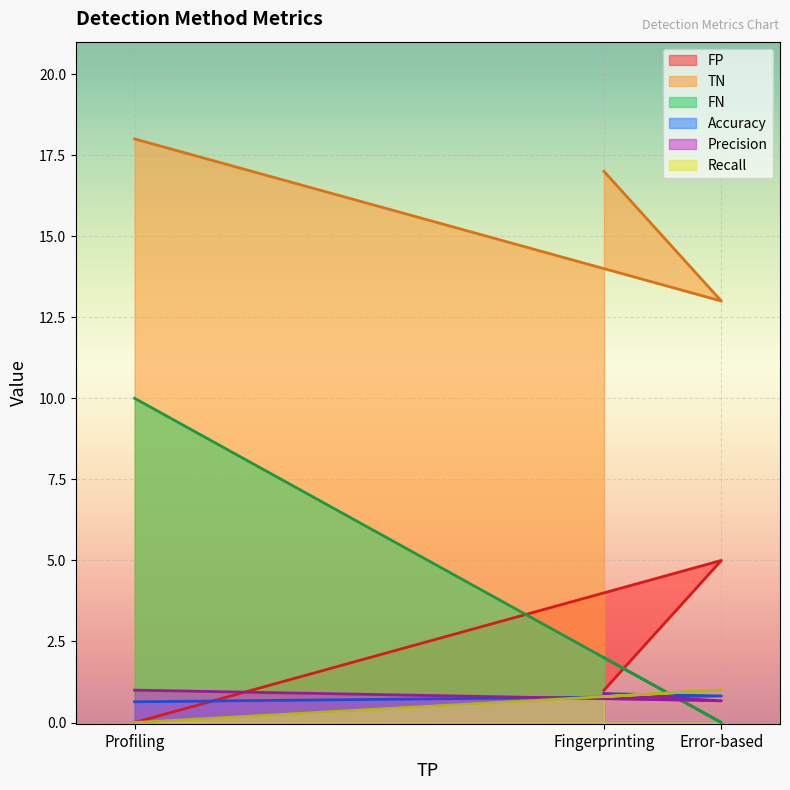

What is the sum of the FP values at Fingerprinting and Error-based?

6.0